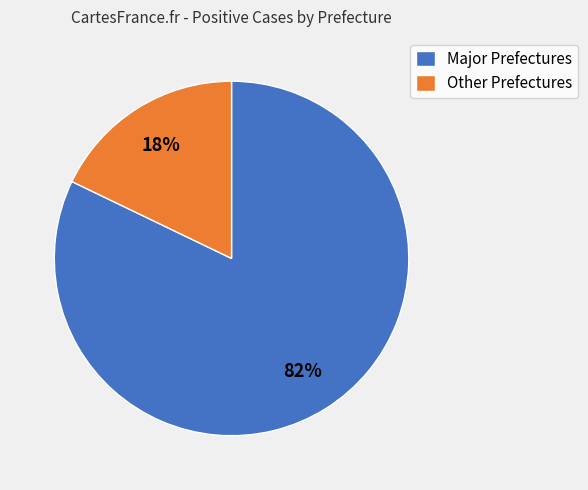

Rank the categories by value from lowest to highest.

Other Prefectures, Major Prefectures